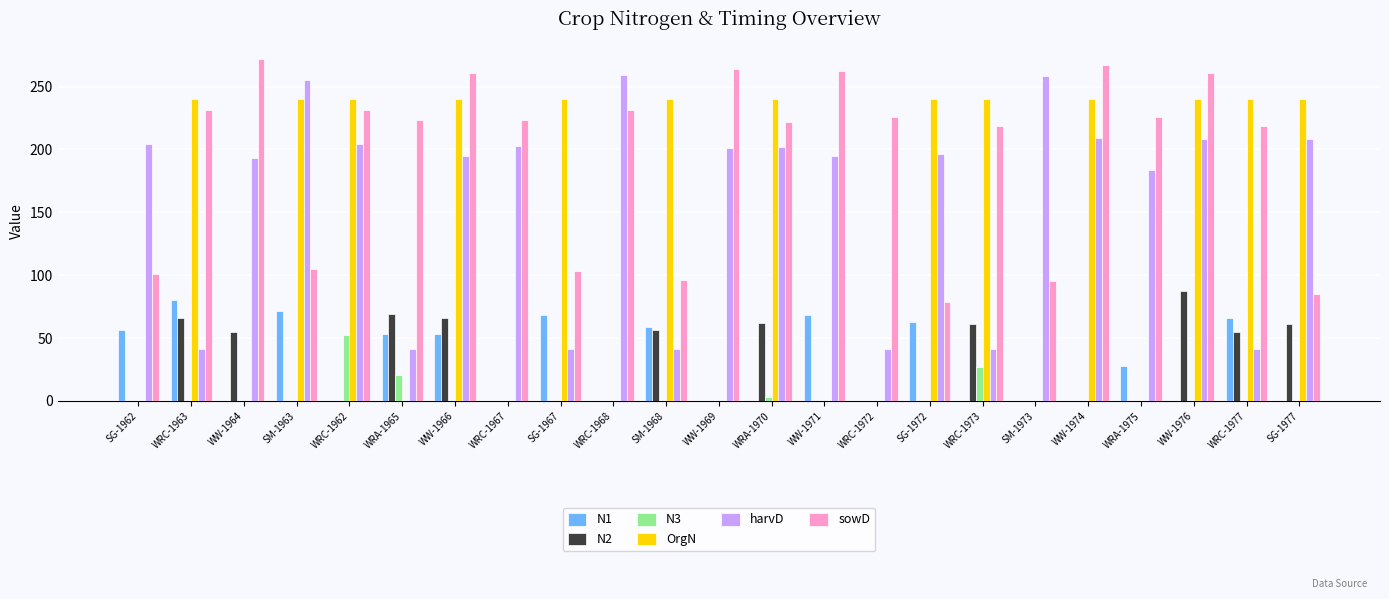

What is the greatest value displayed?

272.0